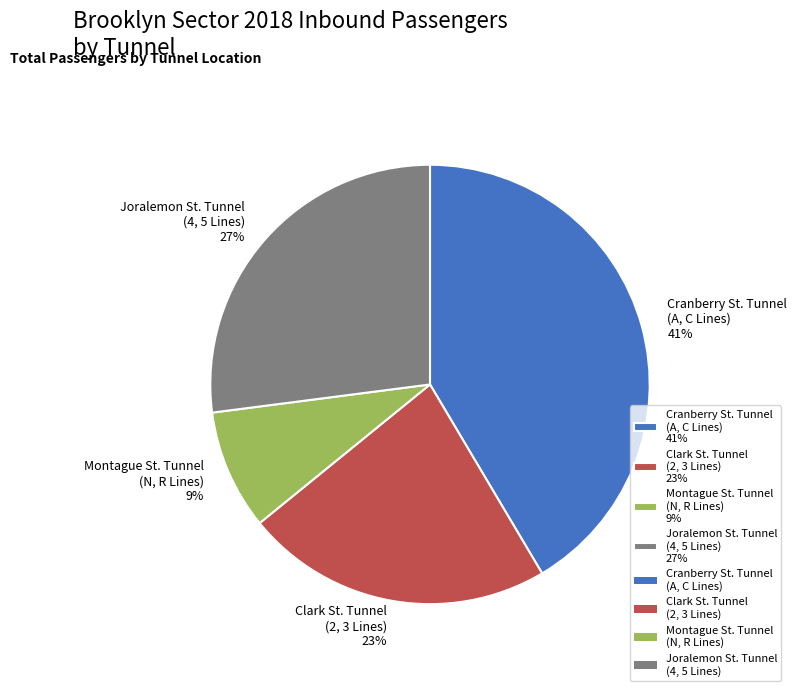

The Cranberry St. Tunnel (A, C Lines) 41% slice represents 41% of the pie. True or false?

True